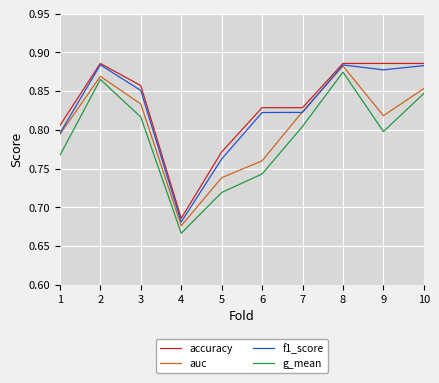

The value of accuracy at 4 is 1.3. True or false?

False